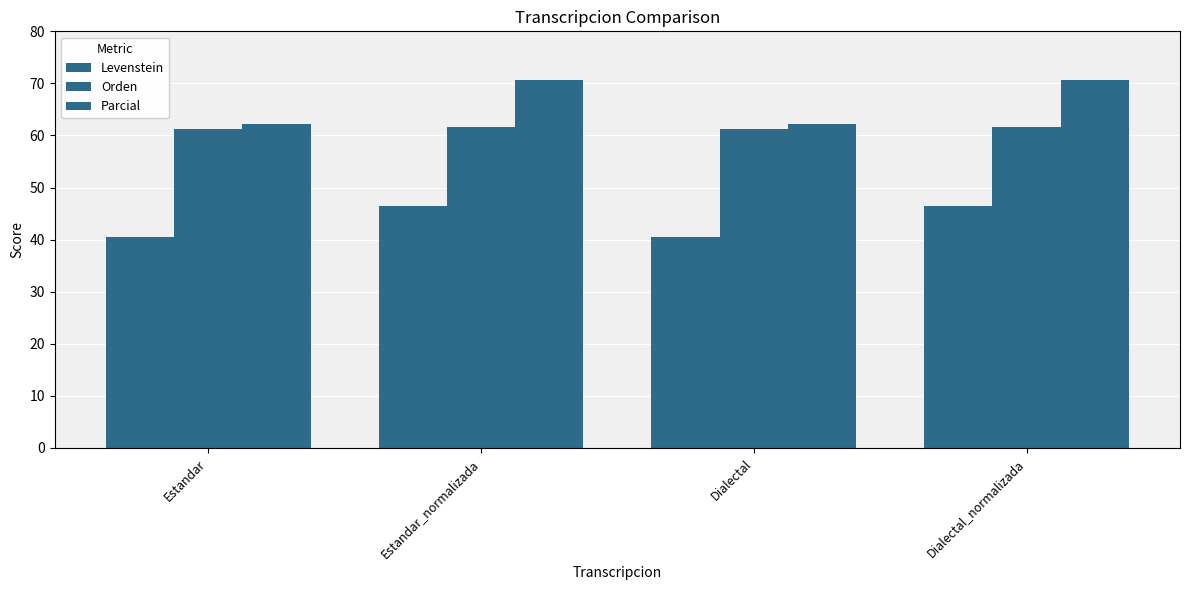

Read the Orden value at Estandar.

61.2